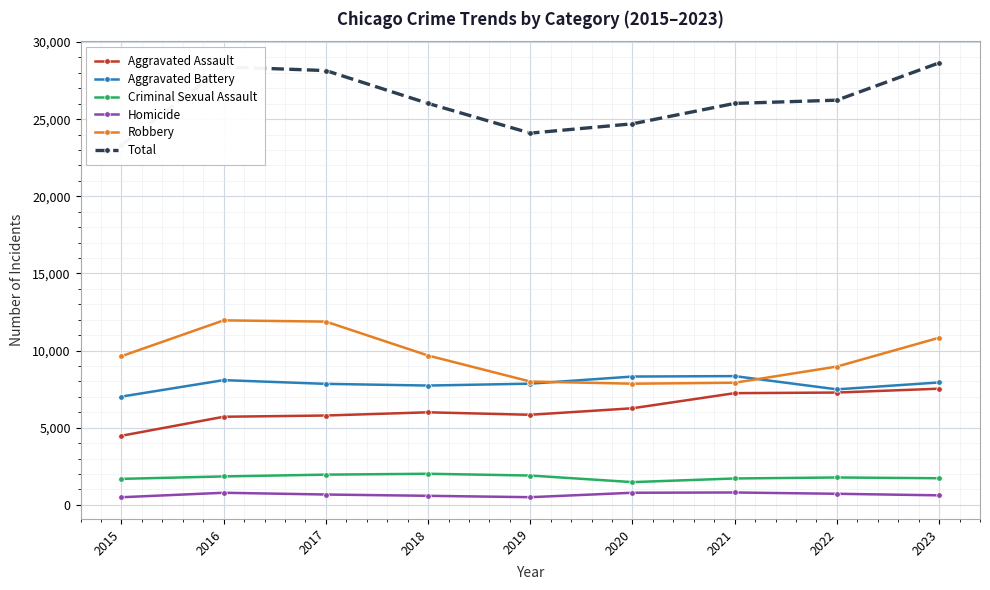

In Aggravated Assault, how many points are lower than both neighbors (excluding endpoints)?

1